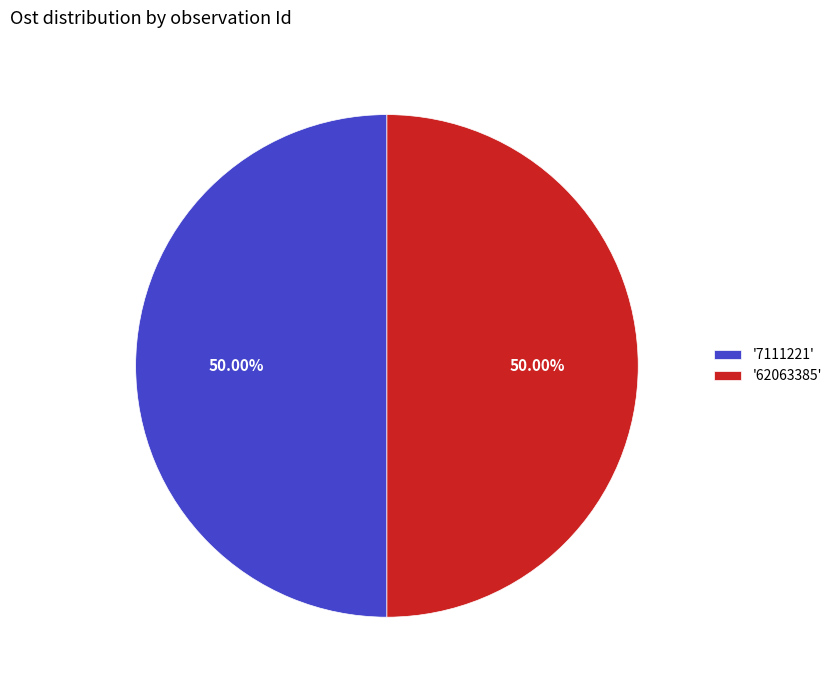

To the nearest percent, what is the average slice percentage?

50%